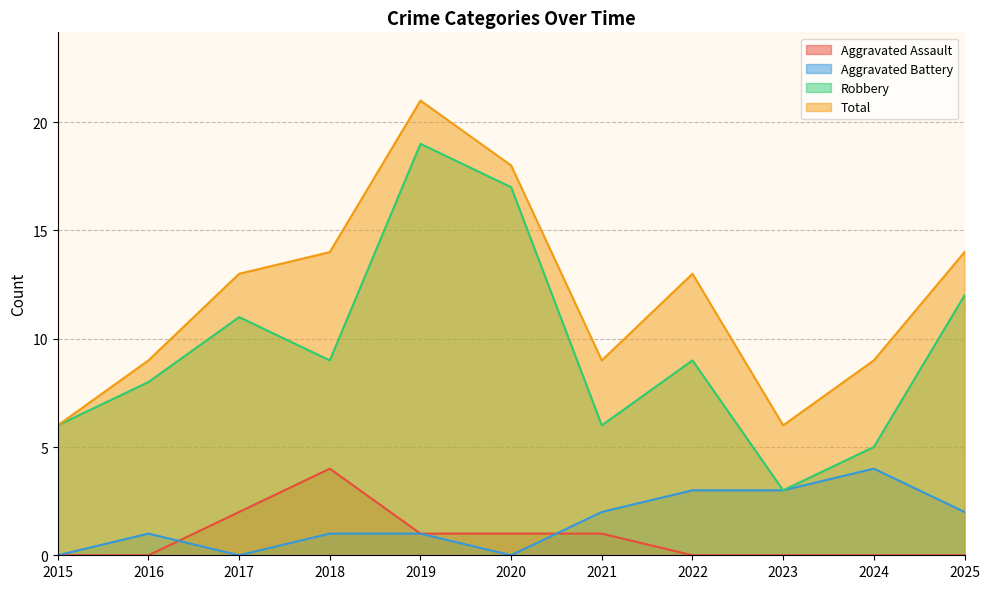

Reading right to left, extract all data points from this chart.

Aggravated Assault: 0	0	0	0	1	1	1	4	2	0	0
Aggravated Battery: 2	4	3	3	2	0	1	1	0	1	0
Robbery: 12	5	3	9	6	17	19	9	11	8	6
Total: 14	9	6	13	9	18	21	14	13	9	6